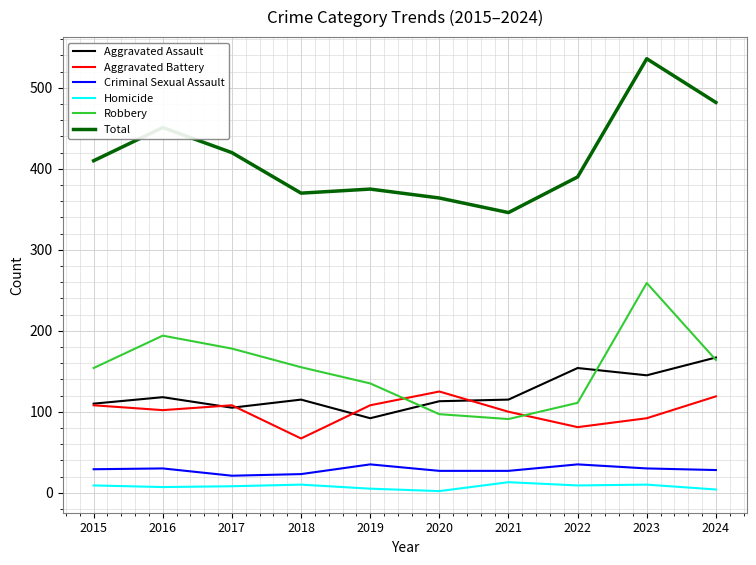

What is the lowest value of the Criminal Sexual Assault series?

21